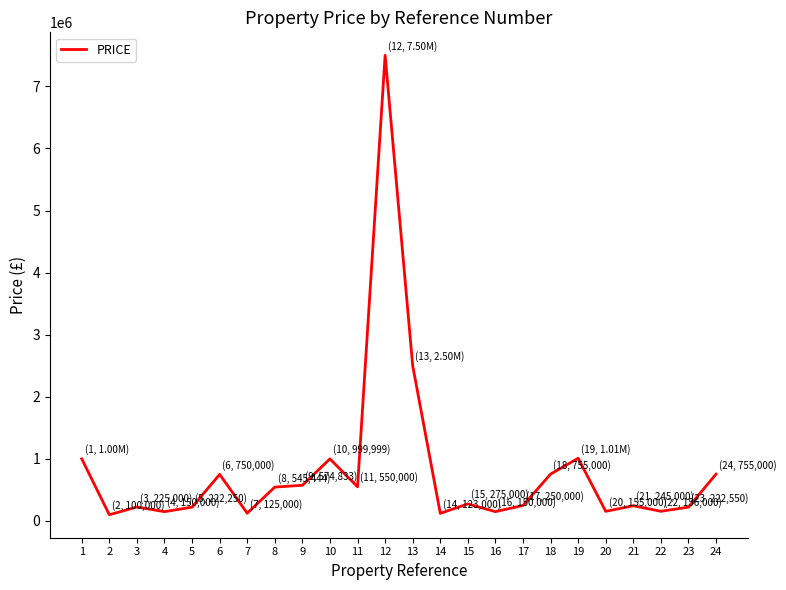

The value at 6 is 1088328. True or false?

False